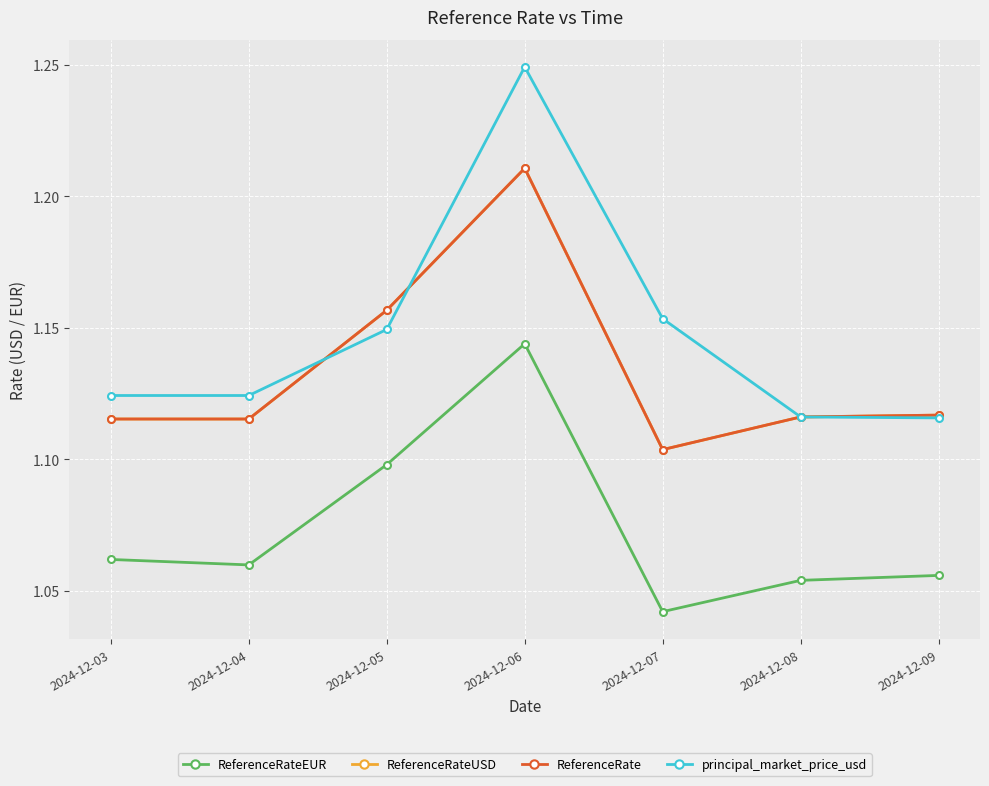

What is the value of the principal_market_price_usd point at the 2nd from the left?

1.1